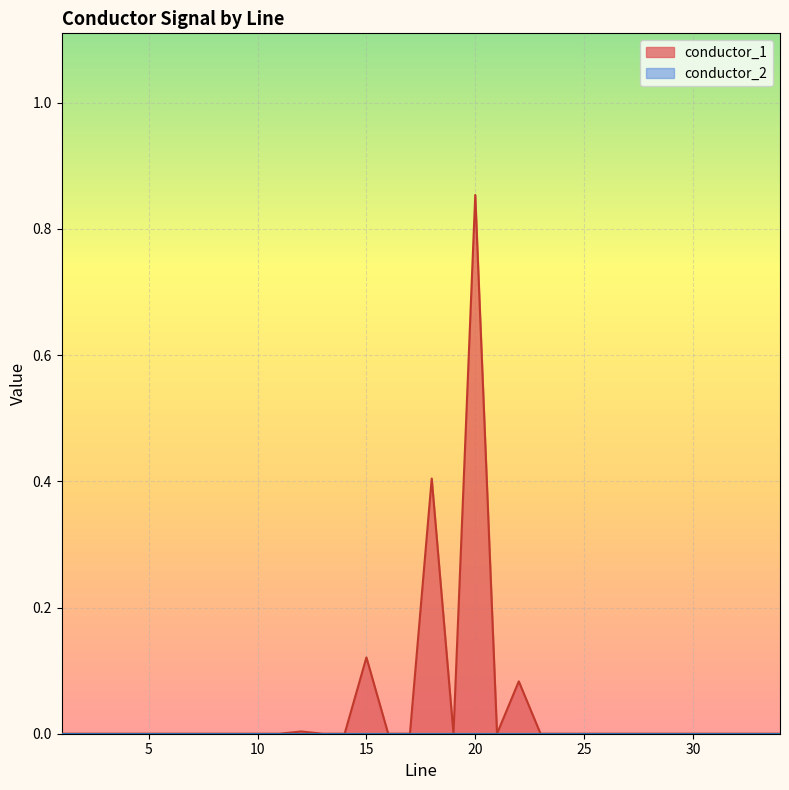

True or false: the data has more than 1 interior local peaks.

True